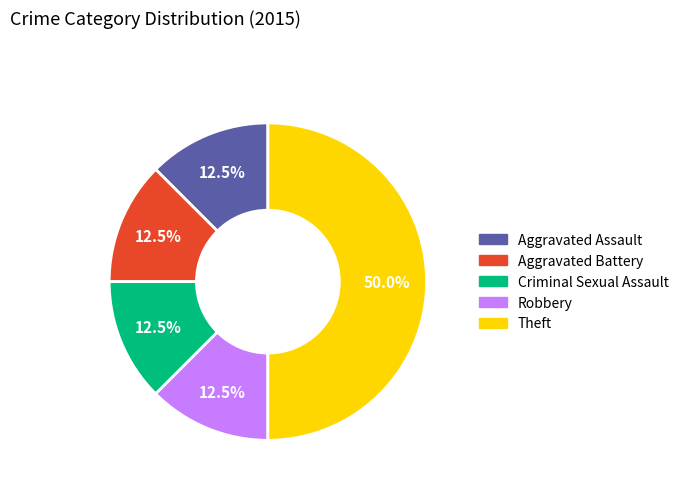

Which slice is the largest?

Theft